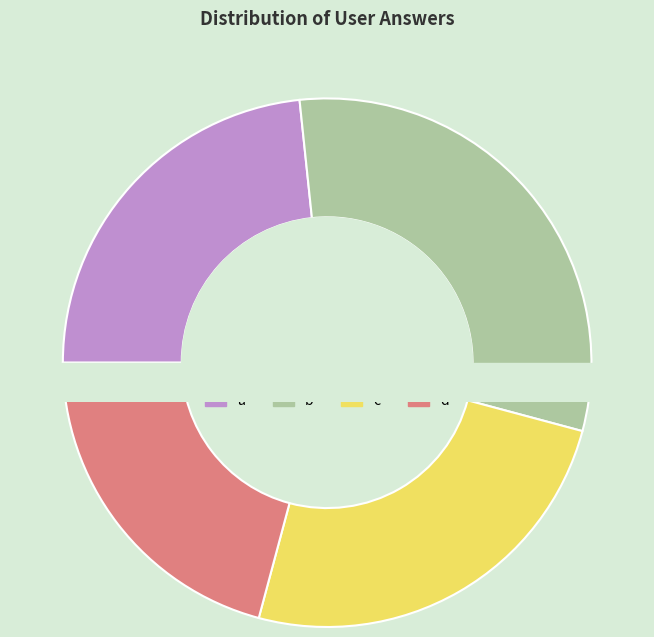

How many slices are in this pie chart?

4